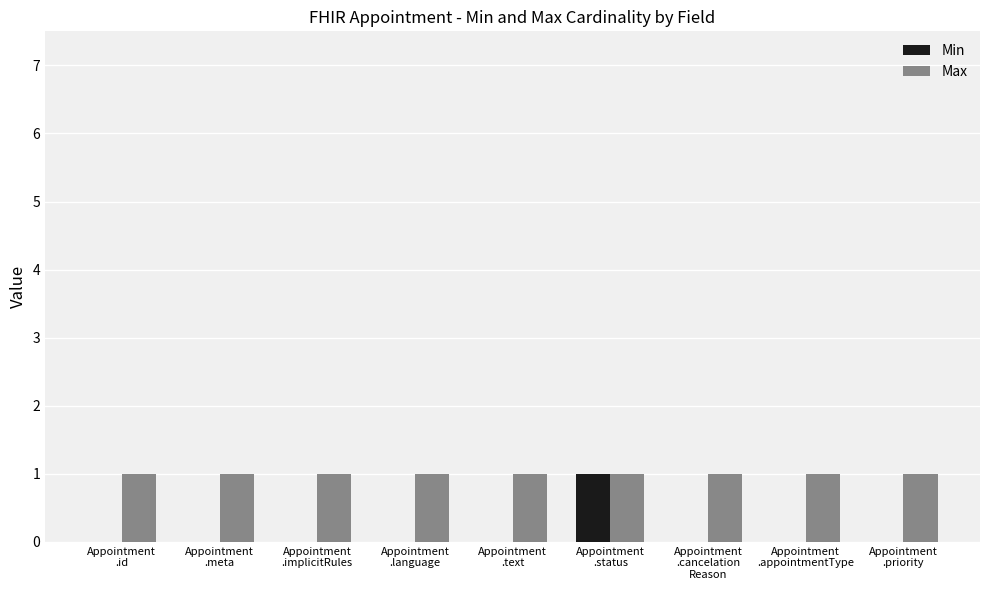

Which series has the largest total across all categories?

Max